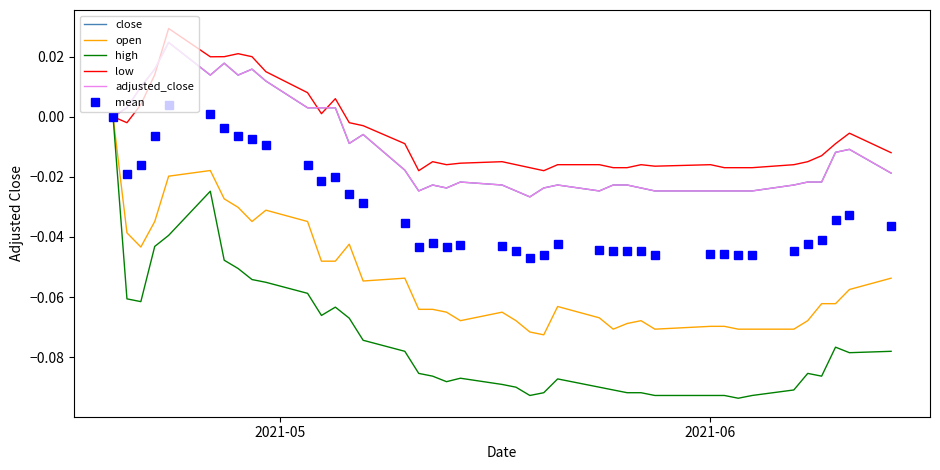

How many data points does each series have?

40